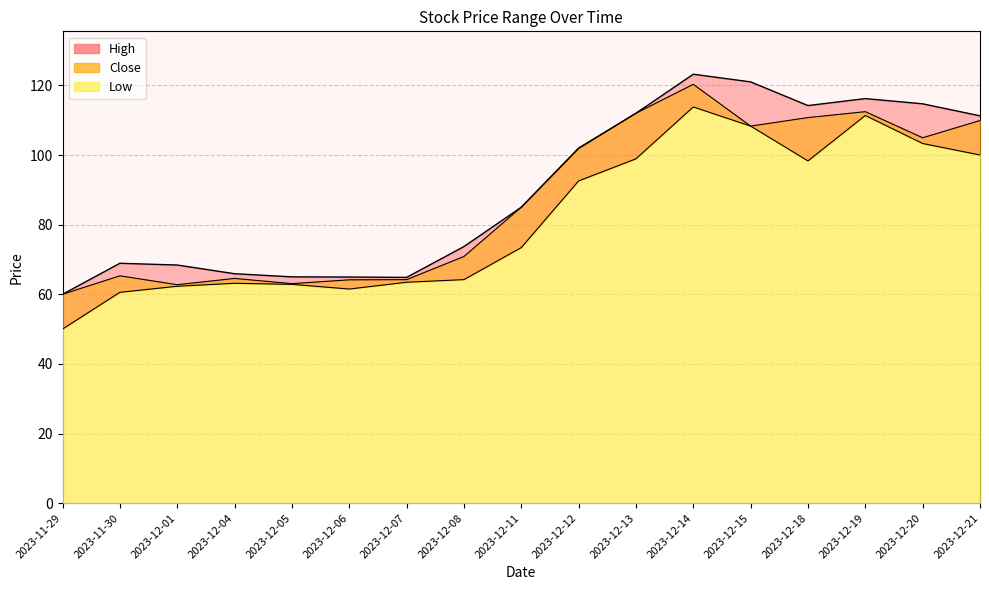

At which label does Low first exceed 73?

2023-12-11